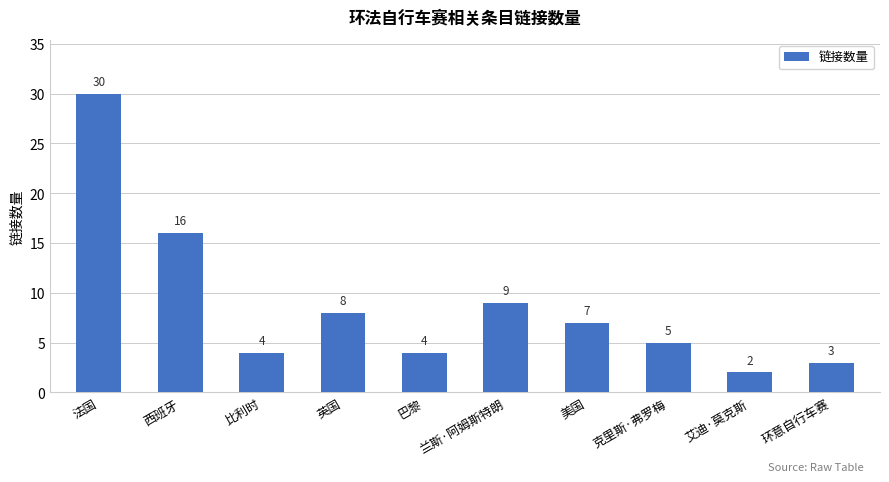

What value does the data have at 法国, to the nearest 5?

30